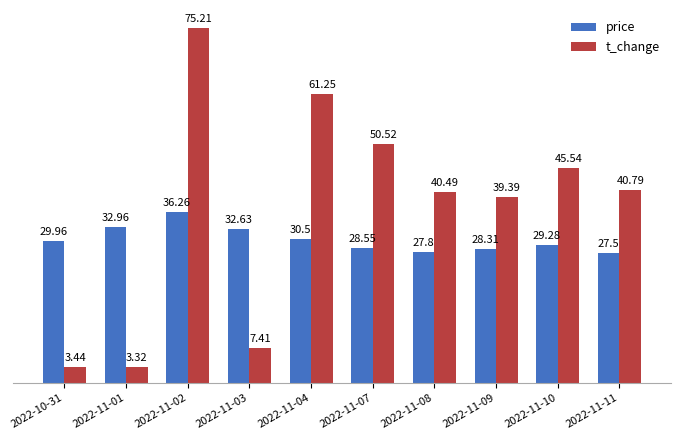

Which series has the largest total across all categories?

t_change